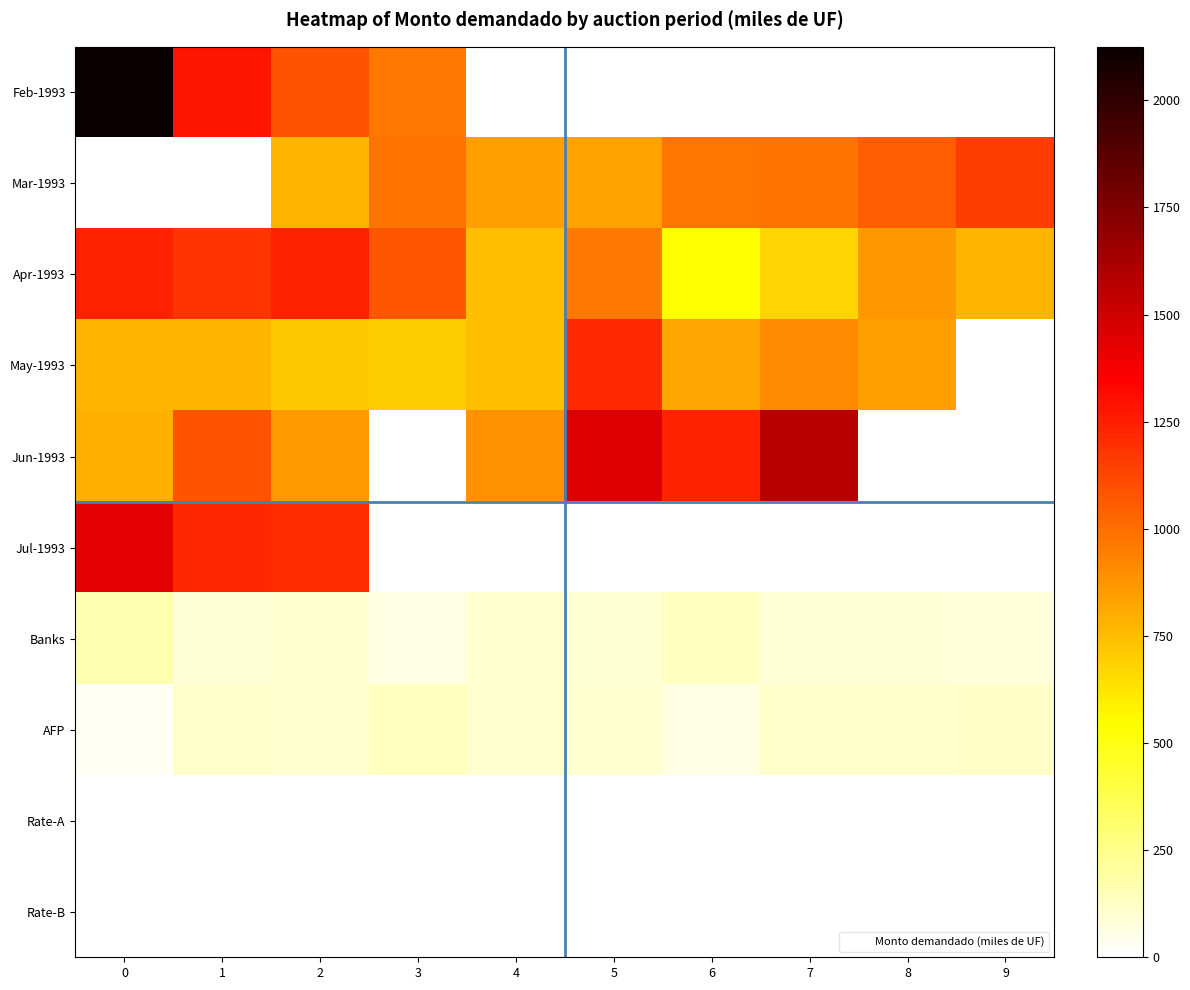

Which series has the largest total across all categories?

Apr-1993